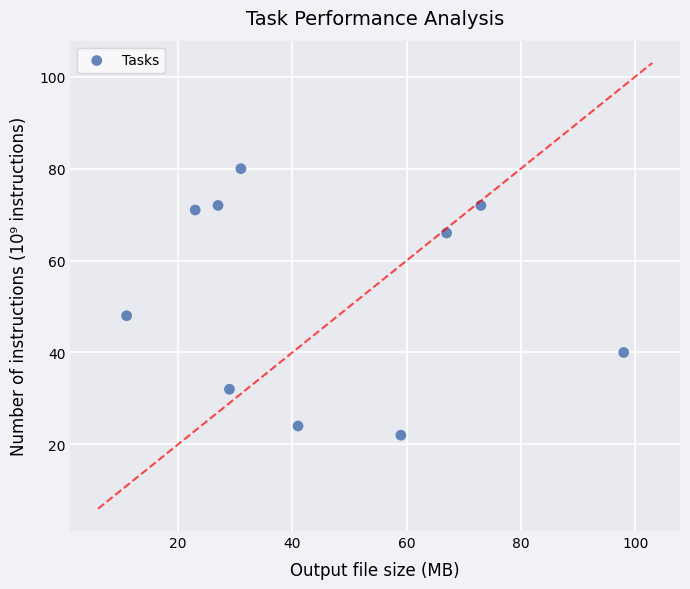

What is the range of Y values (max minus min)?

58